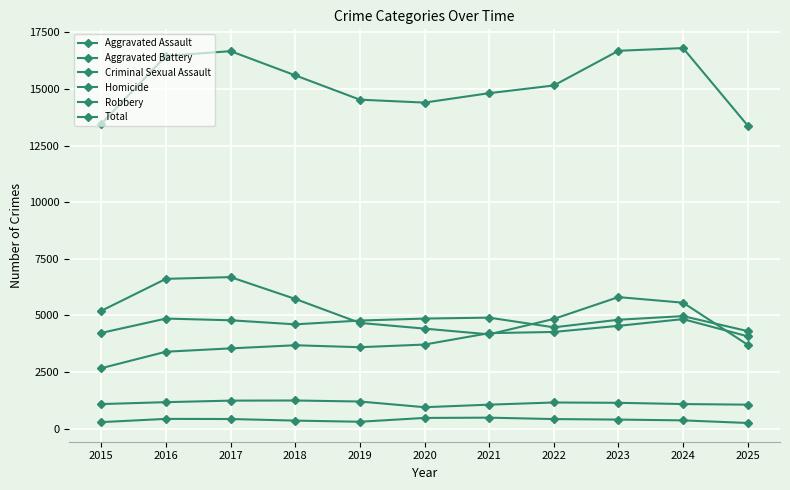

What is the difference between the highest and lowest values at 2022?

14735